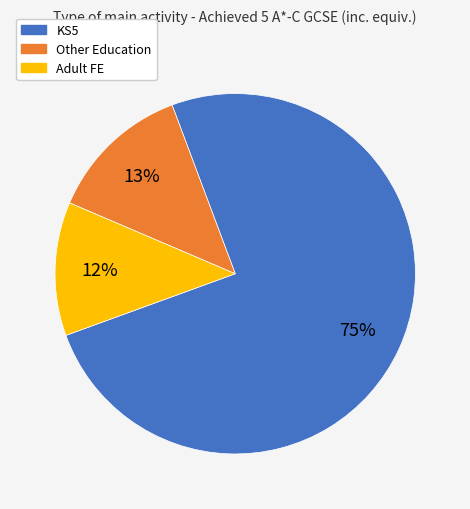

Is there any slice that represents more than half of the pie?

Yes